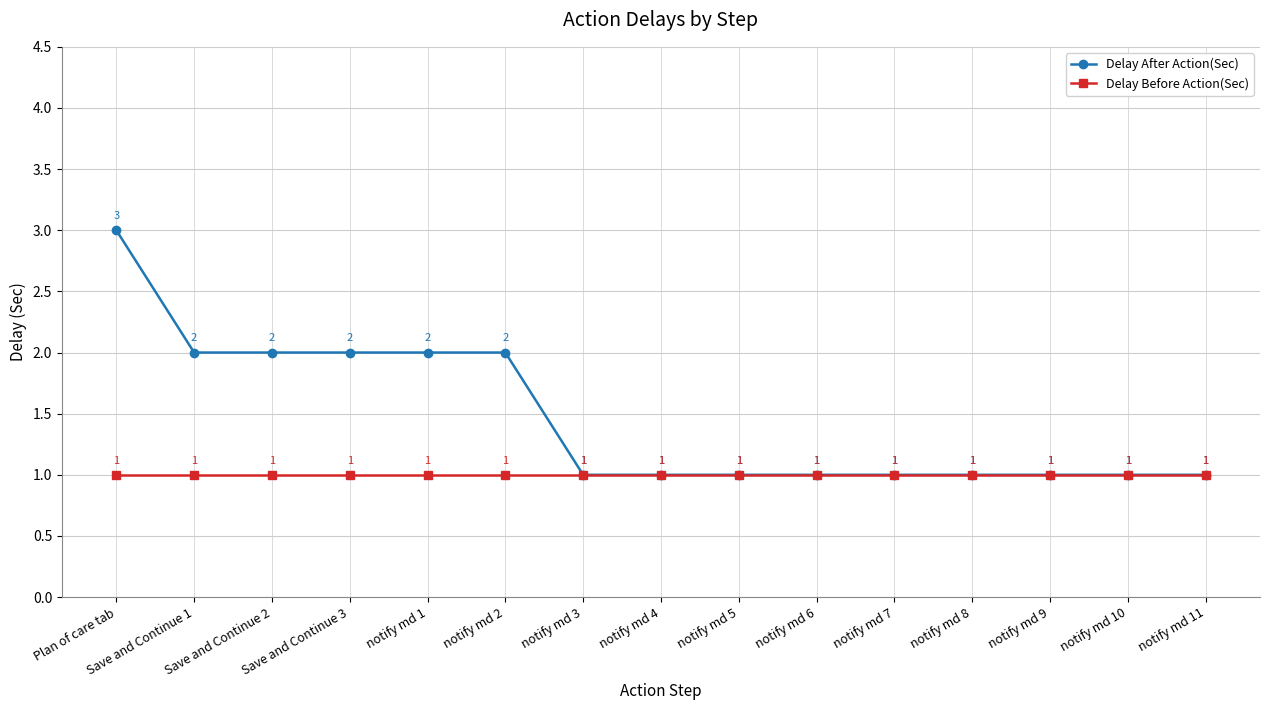

What is the sum of all Delay After Action(Sec) values?

22